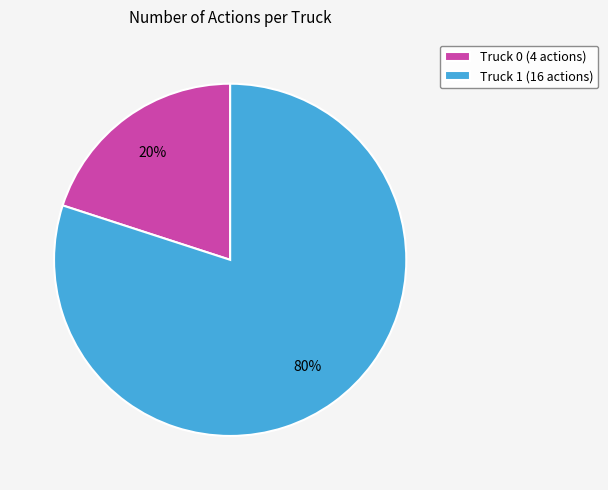

To the nearest percent, what is the combined percentage of Truck 1 and Truck 0?

100%